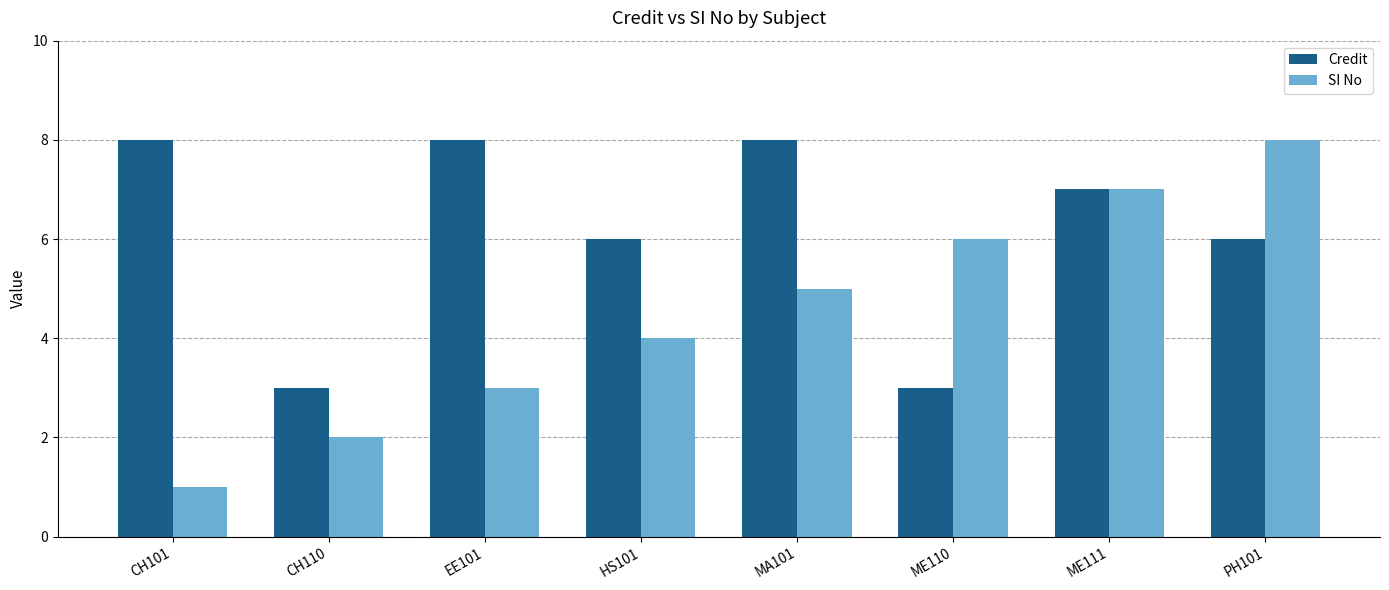

Is the value of Credit at MA101 greater than the value of SI No at HS101?

Yes